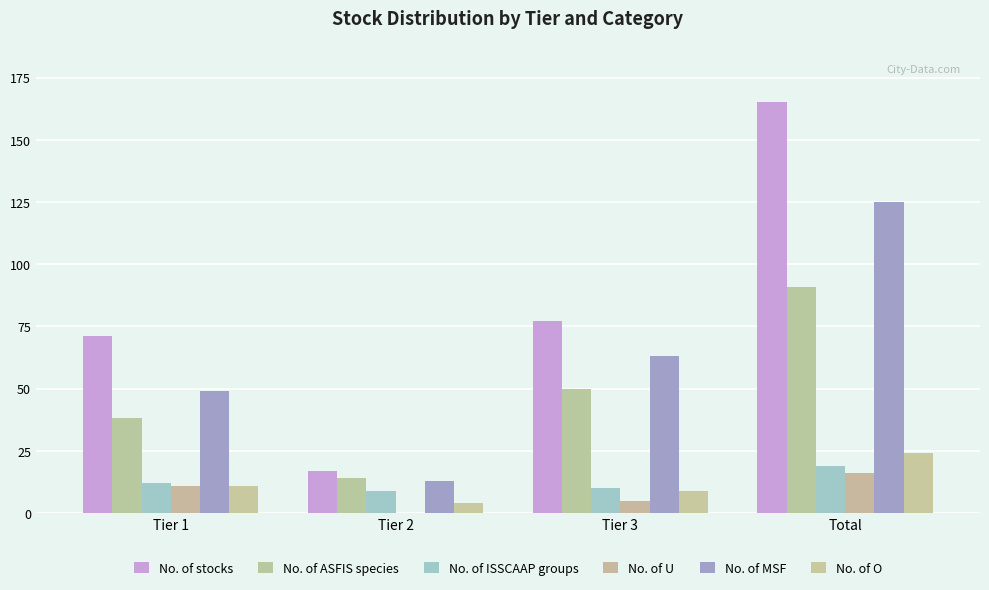

The value of No. of ASFIS species at Total is 133. True or false?

False